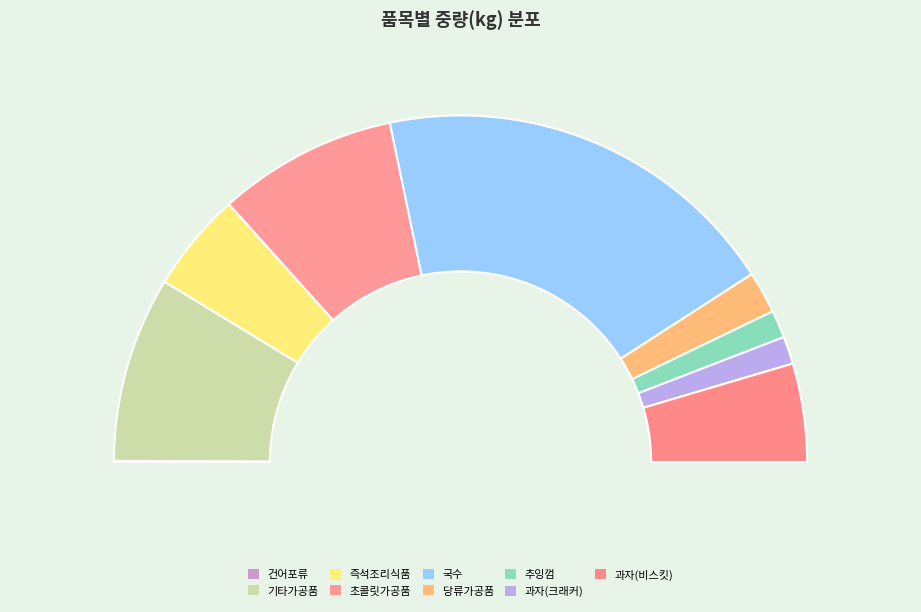

To the nearest percent, what is the difference between the 국수 and 즉석조리식품 slice percentages?

29%